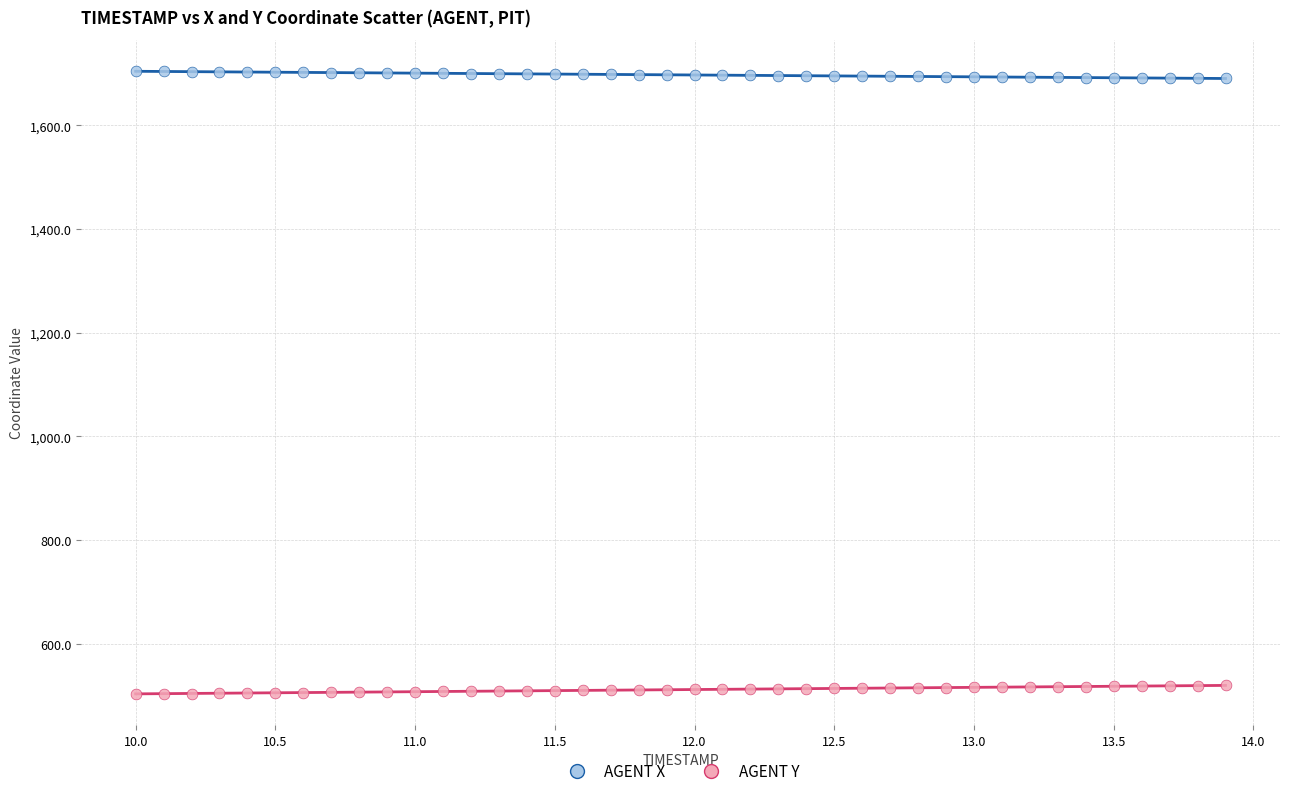

Which series reaches the minimum Y coordinate?

AGENT Y